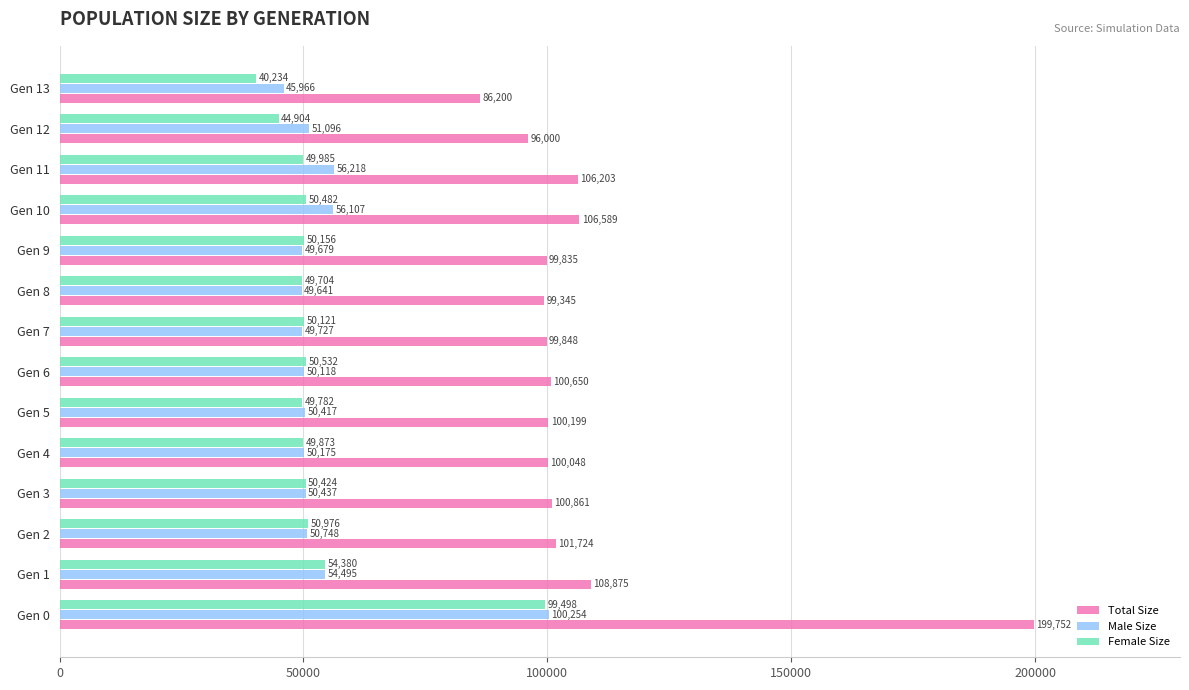

Rank the series at Gen 5 from lowest to highest value.

Female Size, Male Size, Total Size